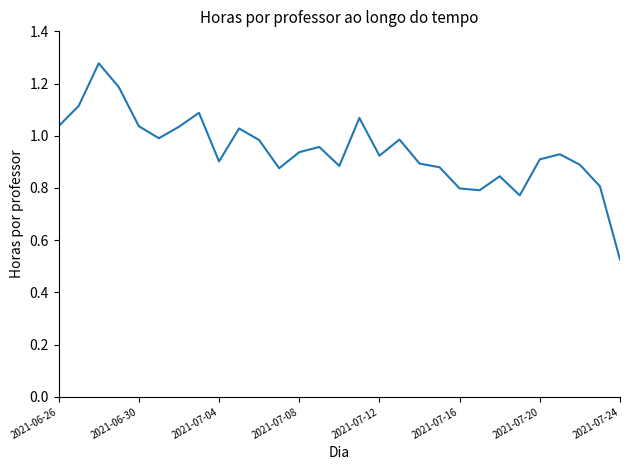

What is the average value?

0.9